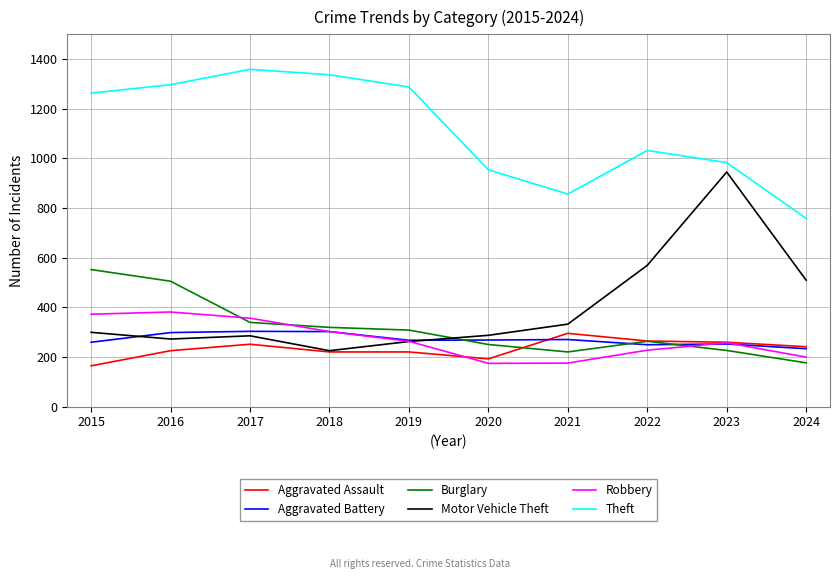

Is this an area chart (filled region under the line)?

No